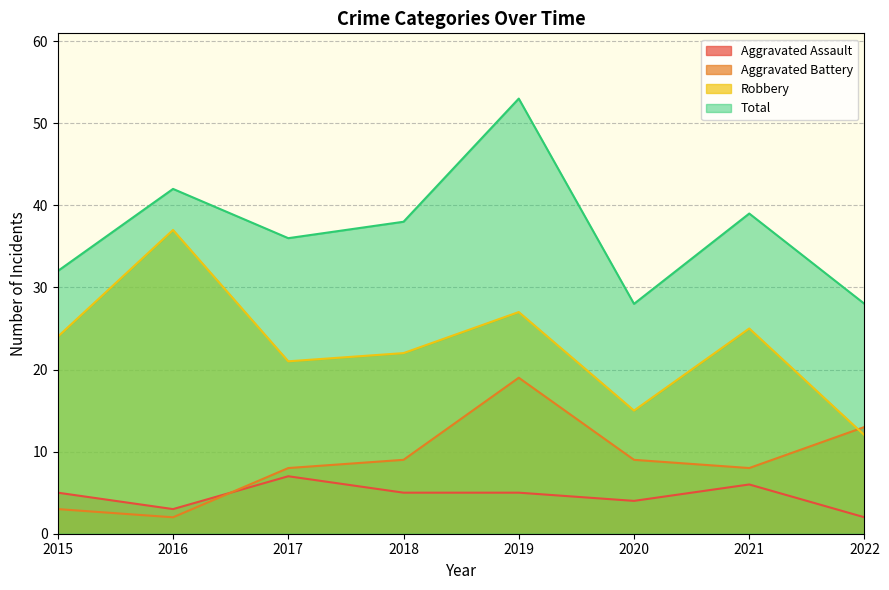

Which series has the largest total across all categories?

Total